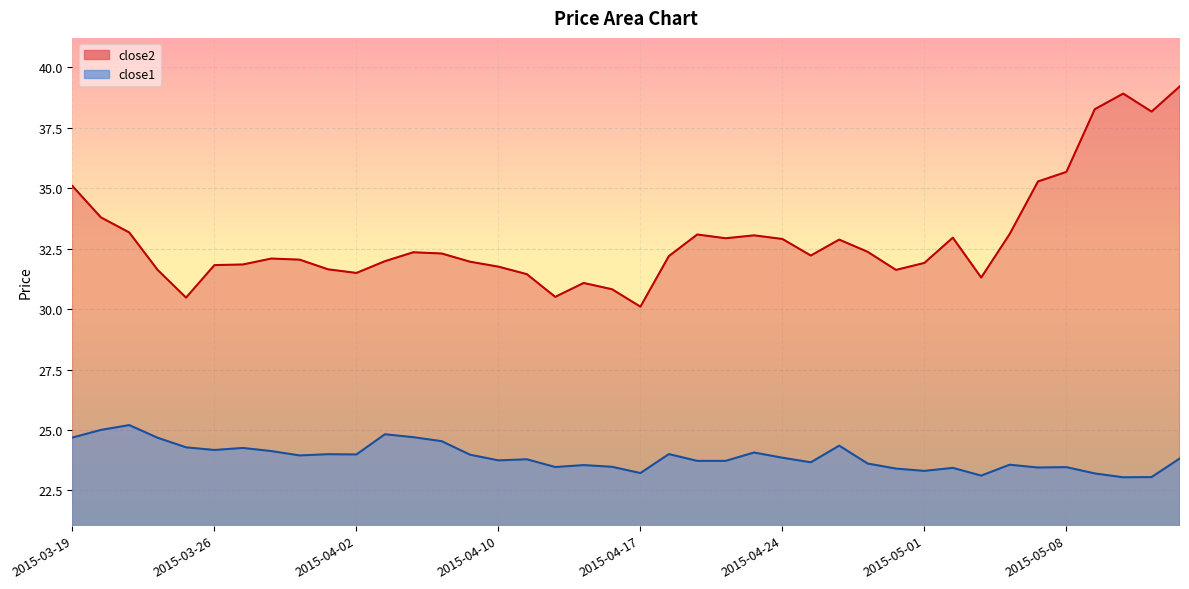

What is the difference between the highest and lowest values at 2015-05-11?

15.1